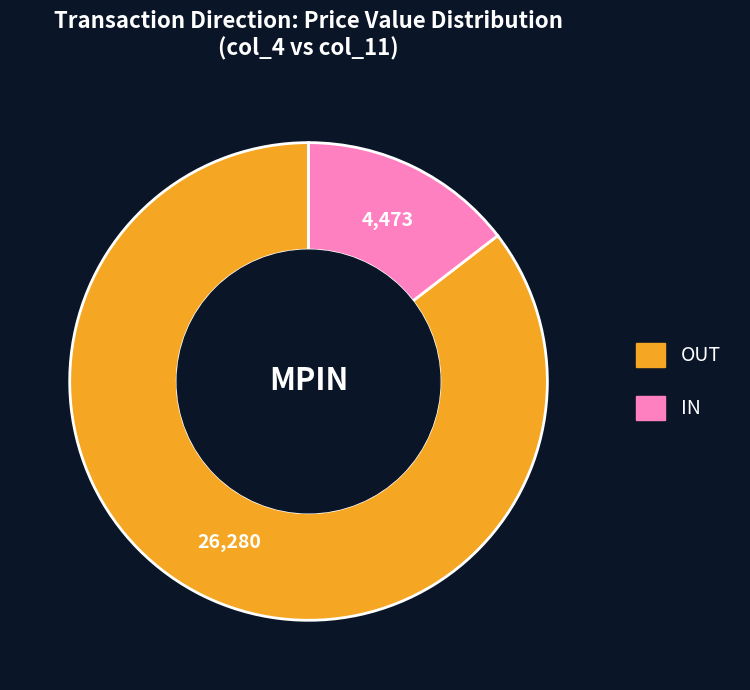

Is there any slice that represents more than half of the pie?

Yes